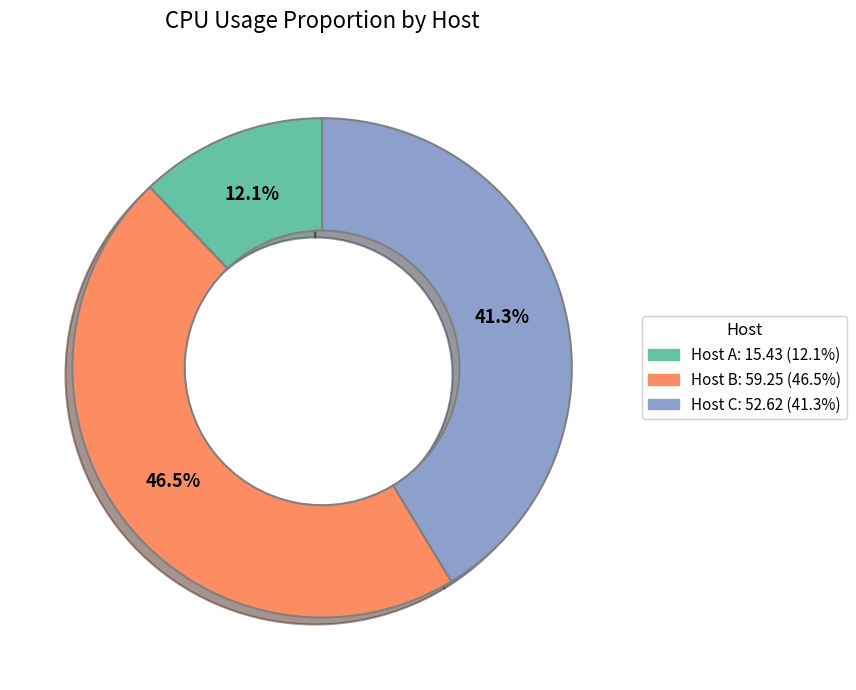

Combined, what portion of the pie is Host C: 52.62 (41.3%) and Host B: 59.25 (46.5%)?

87.9%